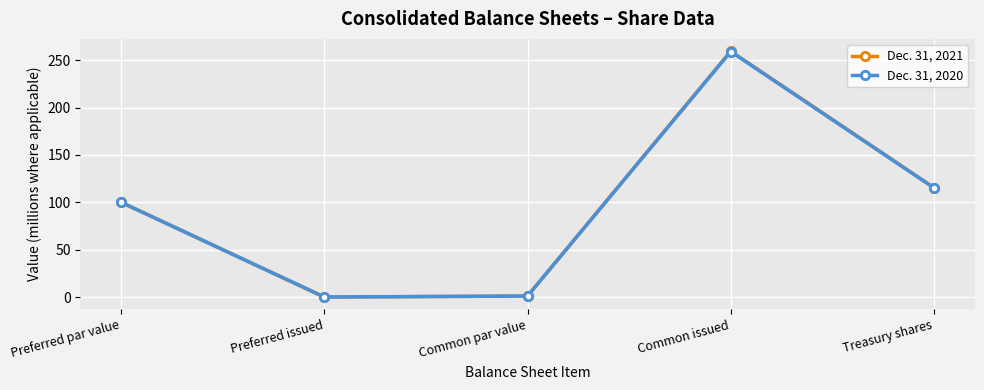

What is the value of the Dec. 31, 2020 point at the 3rd from the left?

1.0